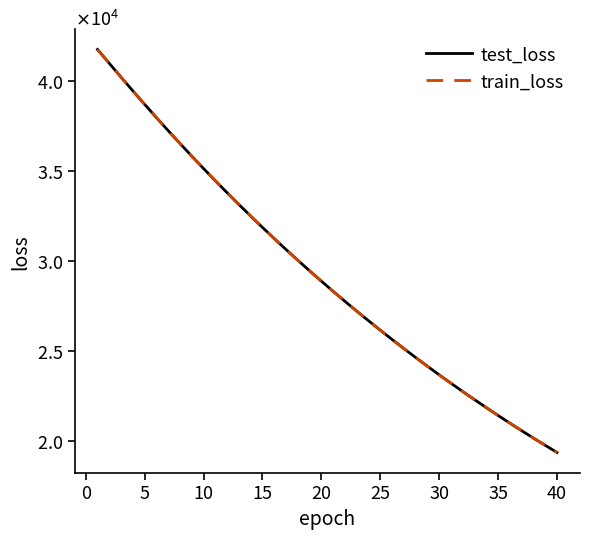

What is the difference between the maximum and minimum values in the test_loss series?

22379.6